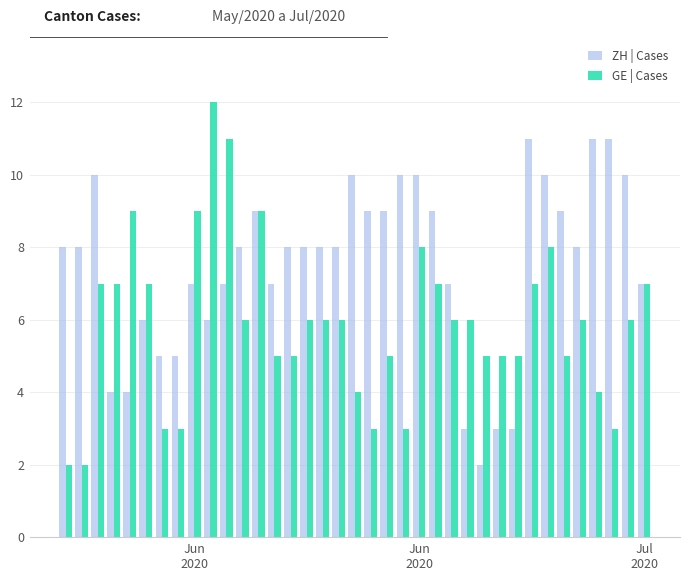

What is the average value of the GE | Cases series?

6